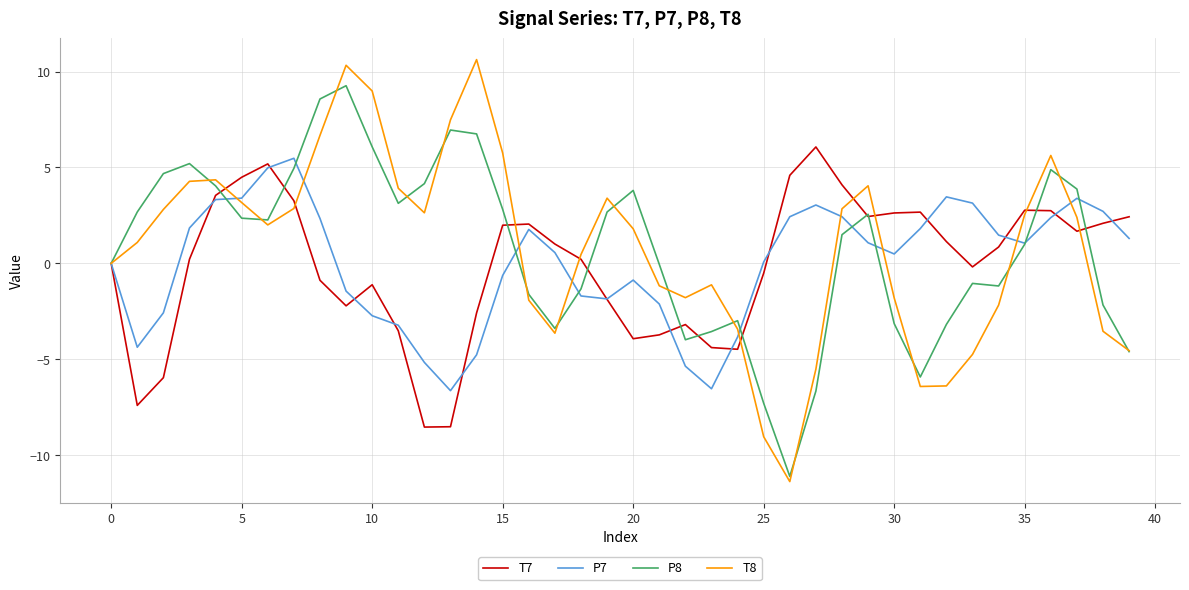

What is the maximum value for P7?

5.5